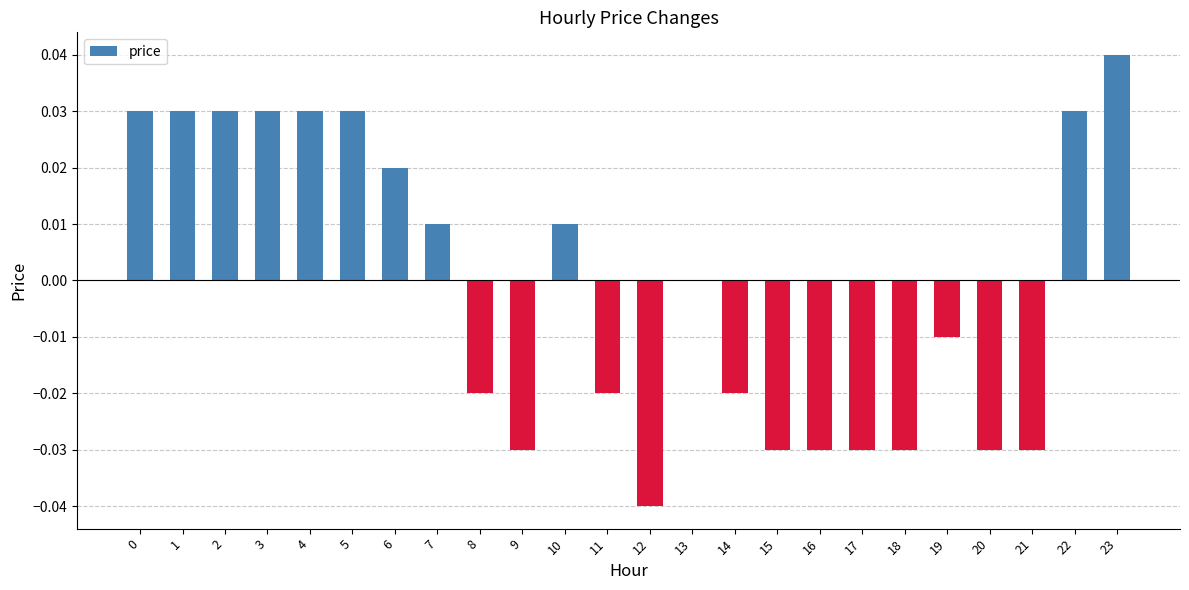

Count the values in the range 0 to 1.

12